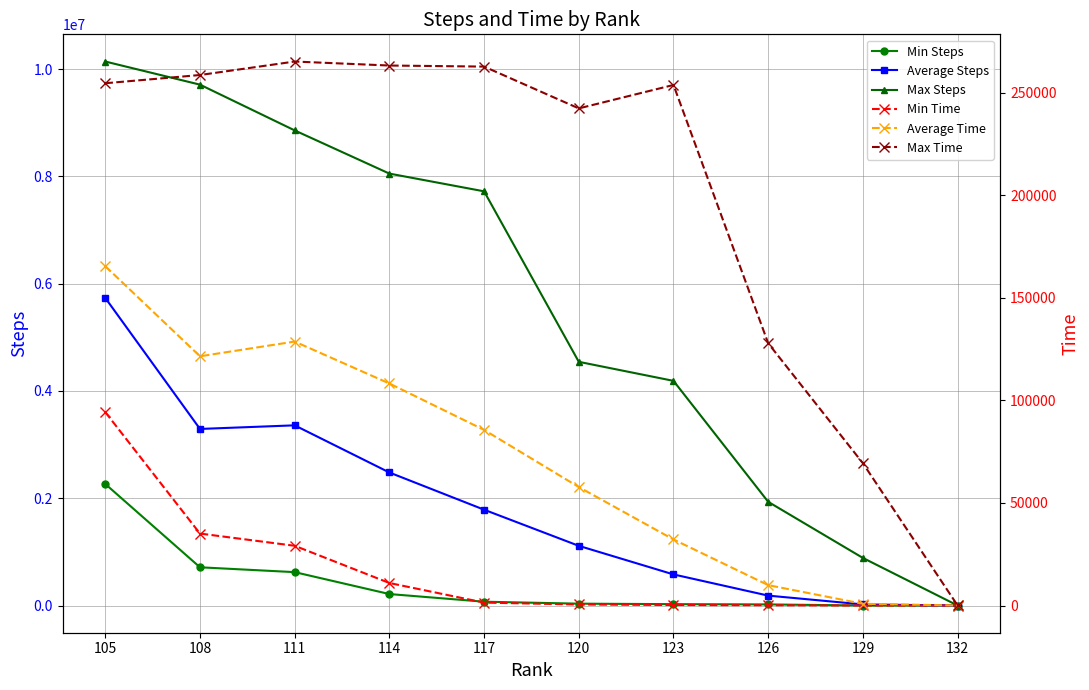

Reading left to right, what are all the values shown in this chart?

Min Steps: 2266022.0	712673.0	622315.0	213931.0	70996.0	34617.0	25499.0	20584.0	183.0	6.0
Average Steps: 5734109.0	3291572.3	3358895.2	2479834.8	1786215.9	1112595.1	579705.0	184665.3	20379.9	57.7
Max Steps: 10140496.0	9709745.0	8856706.0	8051513.0	7721004.0	4542873.0	4187926.0	1933001.0	886947.0	418.0
Min Time: 94298.7	35088.2	29133.2	10977.1	1423.3	506.7	246.5	138.4	24.1	0.4
Average Time: 165442.6	121516.5	128694.8	108252.5	85613.9	57759.1	32198.2	9940.7	837.4	17.7
Max Time: 254638.0	258650.7	265225.4	263275.7	262756.9	242376.1	253795.3	127854.8	69375.9	25.9